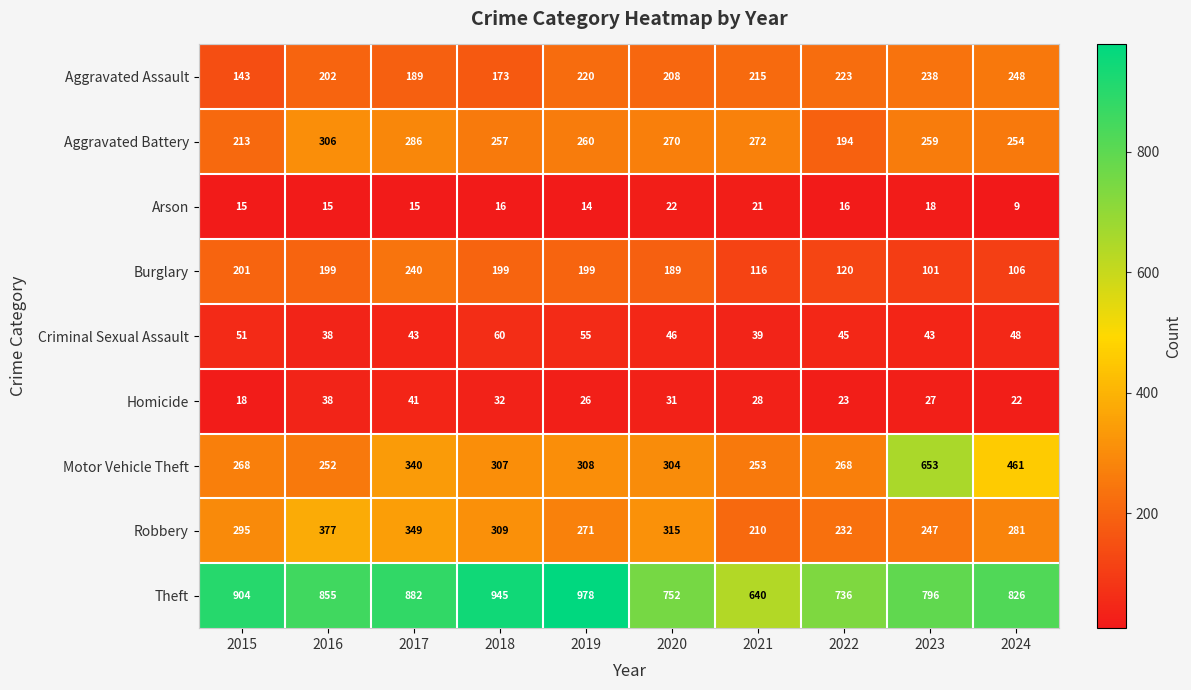

At how many categories does at least one series exceed 603?

10